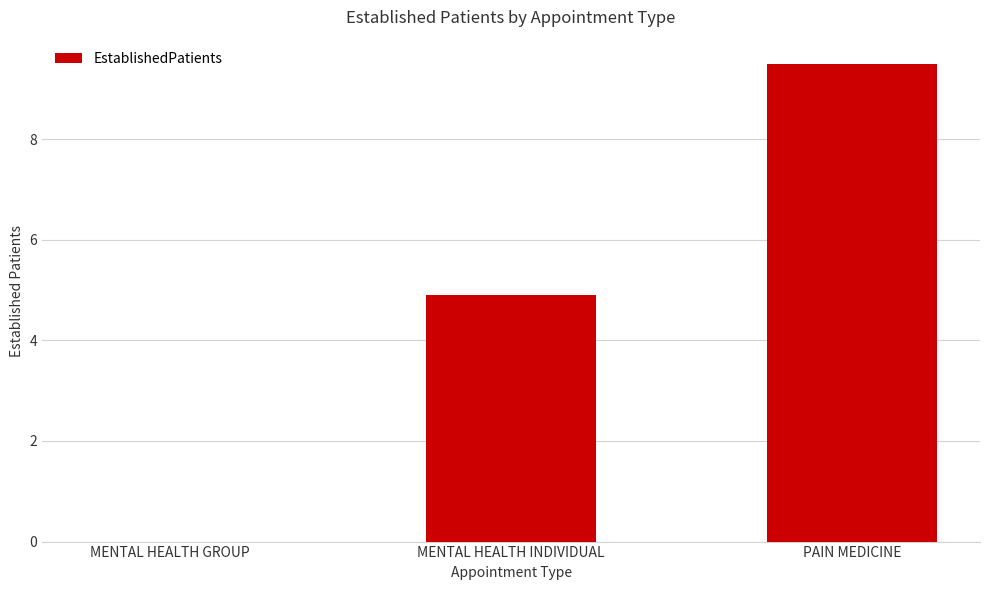

Count the number of categories in the chart.

3